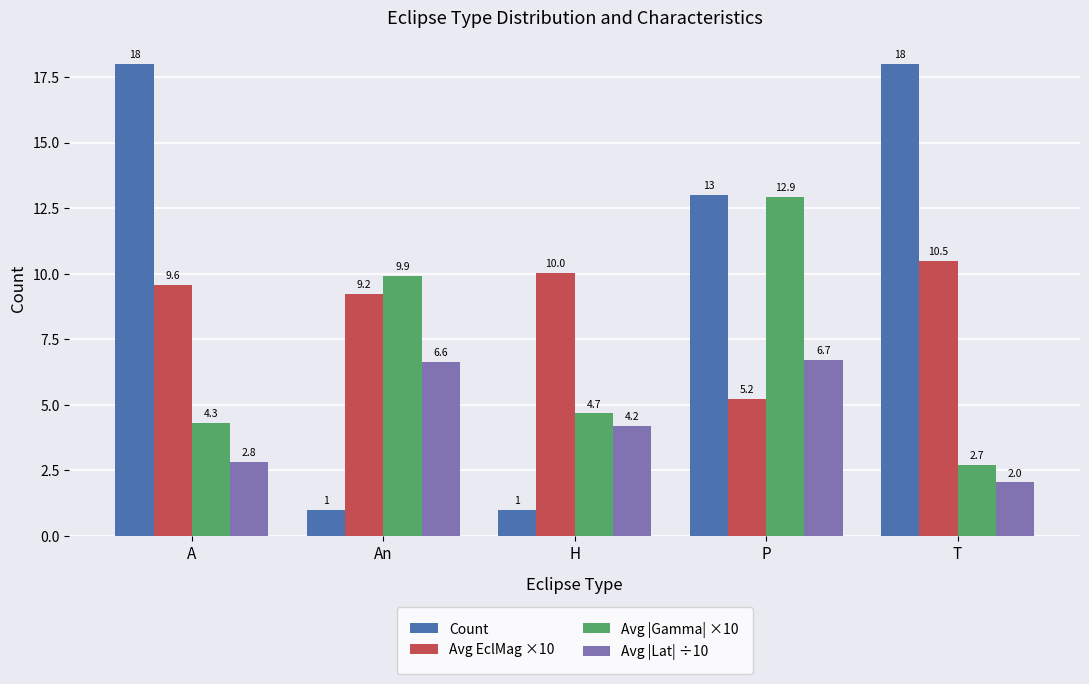

At how many categories does at least one series exceed 14?

2